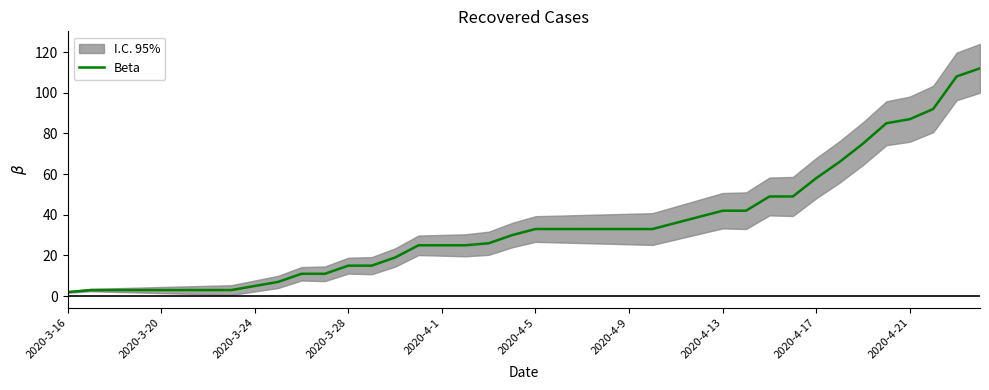

Reading left to right, what are all the values shown in this chart?

2	3	3	3	3	3	3	3	5	7	11	11	15	15	19	25	25	25	26	30	33	33	33	33	33	33	36	39	42	42	49	49	58	66	75	85	87	92	108	112